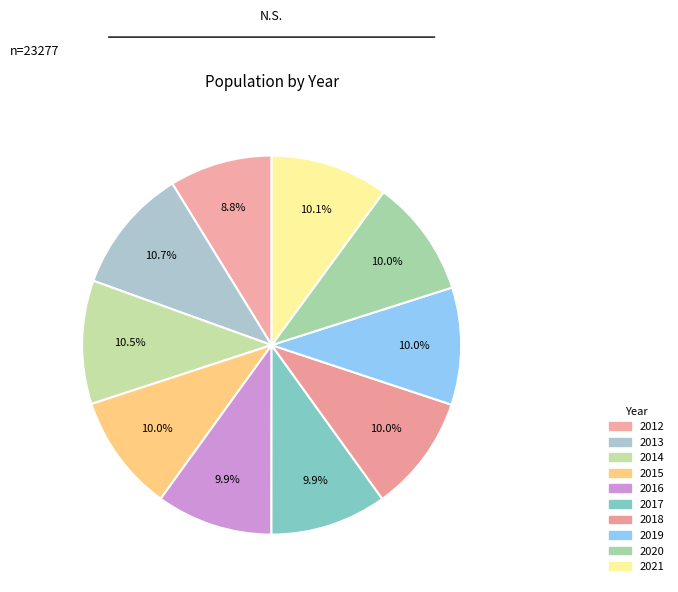

Which slice is the smallest?

2012